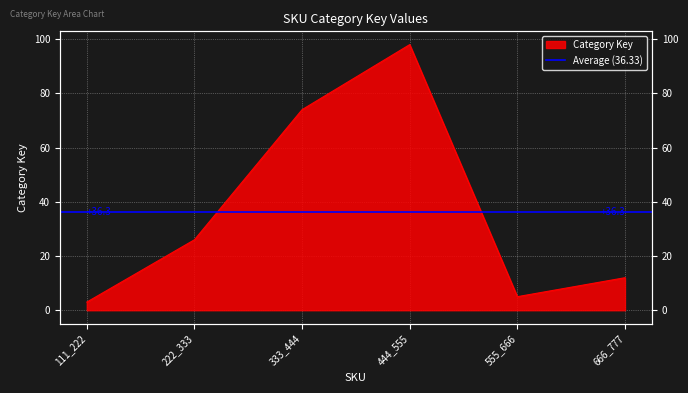

Where does the data first go above 26?

333_444